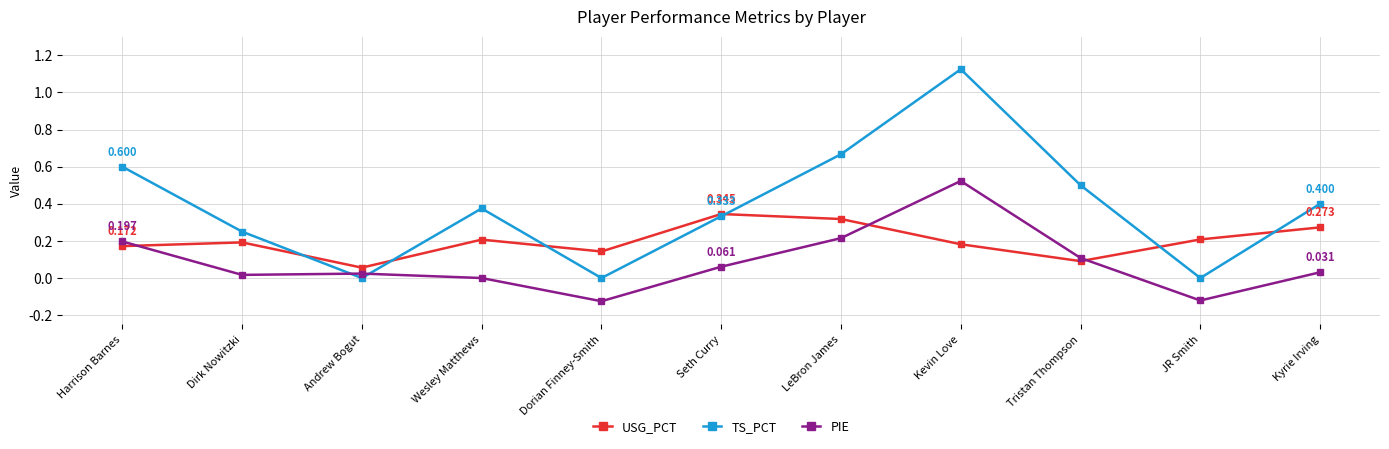

What is the total value across all series at Wesley Matthews?

0.6